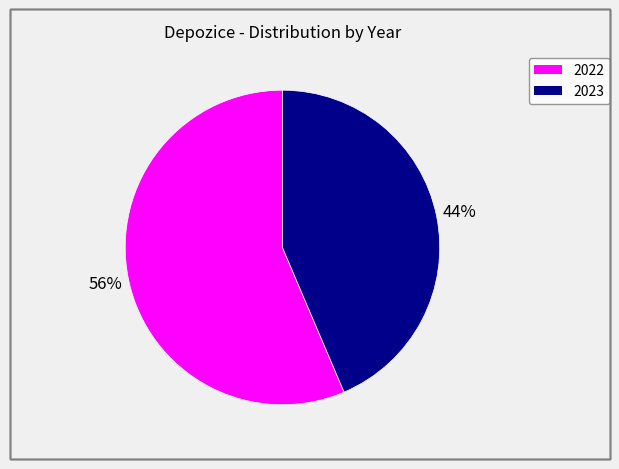

To the nearest percent, what is the average slice percentage?

50%